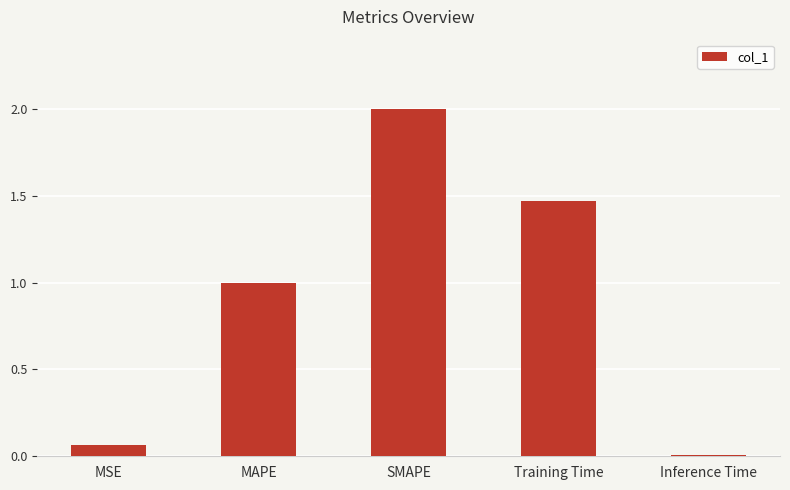

List the labels in order of value, largest first.

SMAPE, Training Time, MAPE, MSE, Inference Time